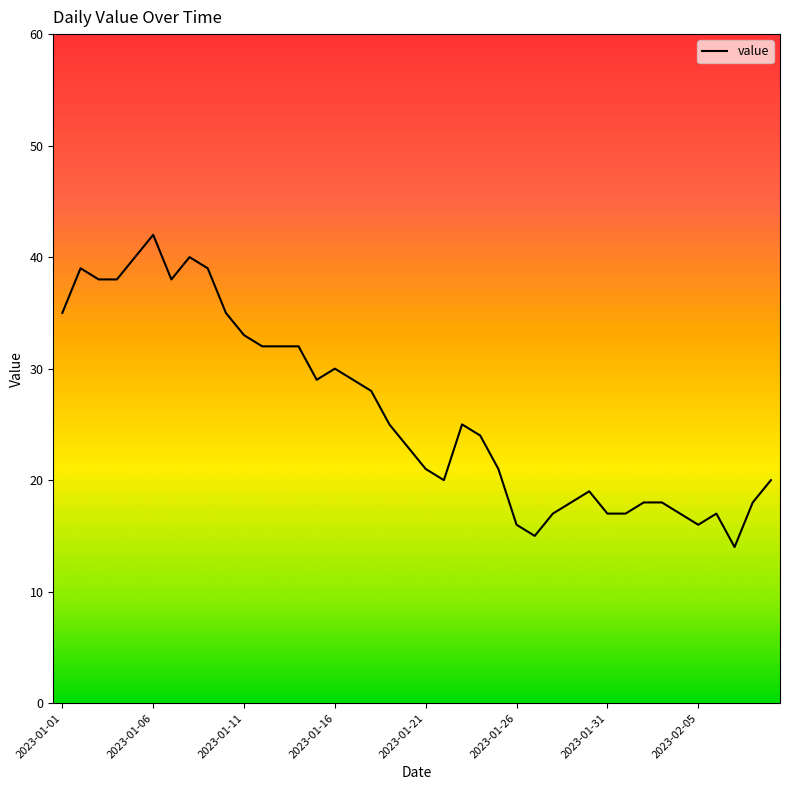

What is the maximum value shown in the chart?

42